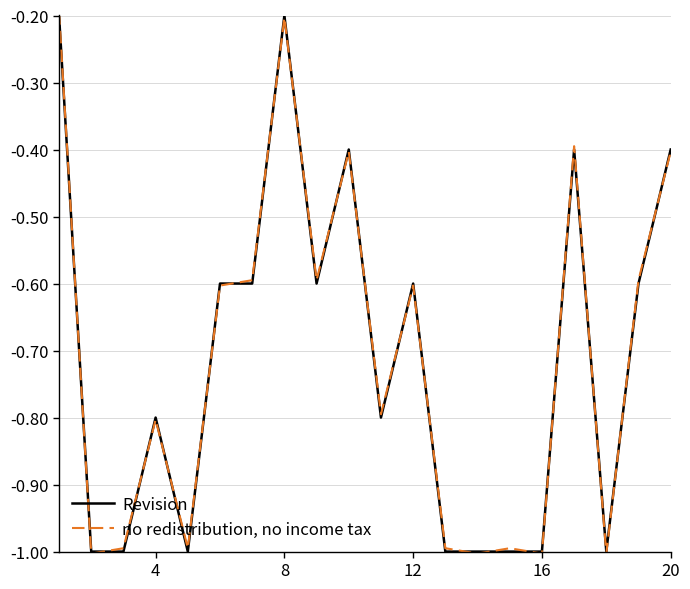

What are all the series names shown in the legend?

Revision, no redistribution, no income tax